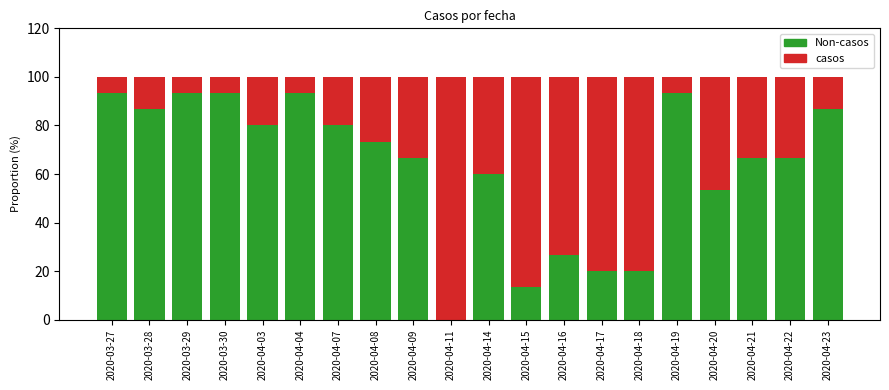

The Non-casos series shows 60.0 at 2020-04-14. True or false?

True